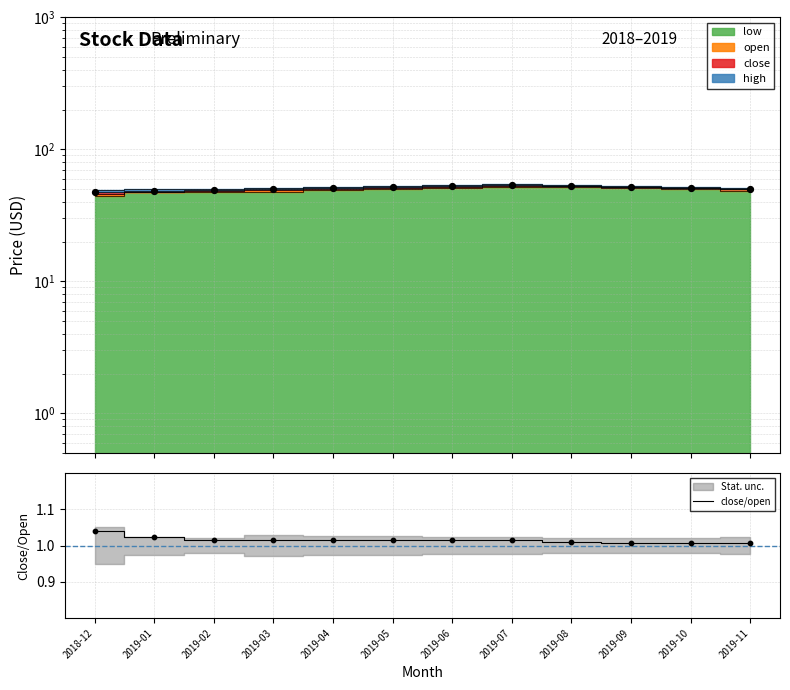

What is the ratio of the value at 2019-02 to the value at 2019-08?

1.0